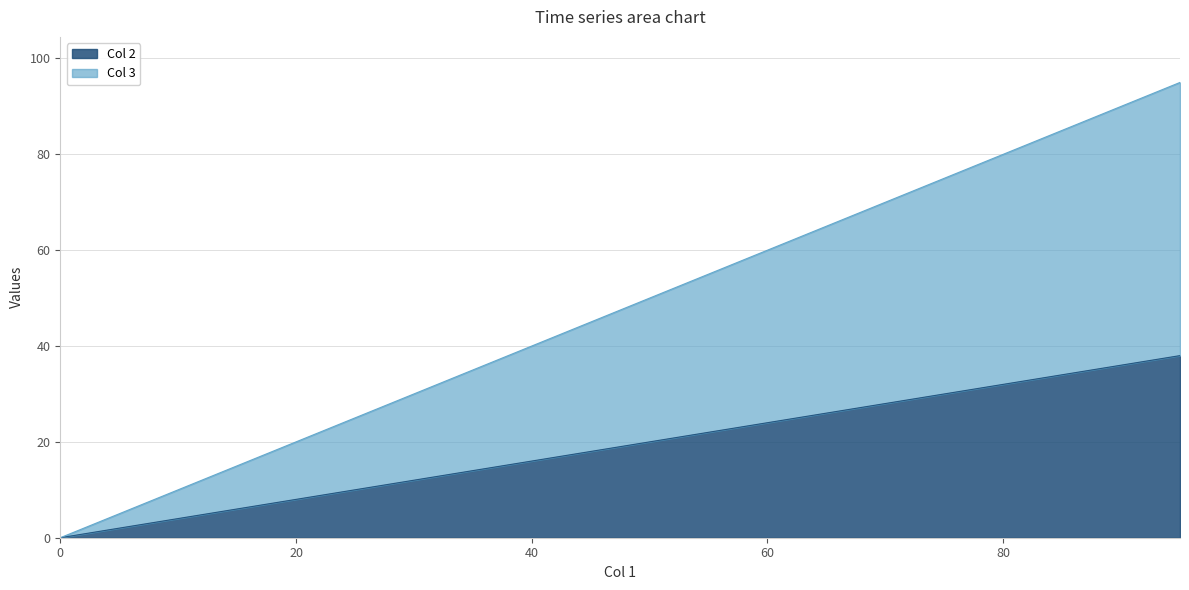

True or false: Col 3 has a value of 15 at 55.

False